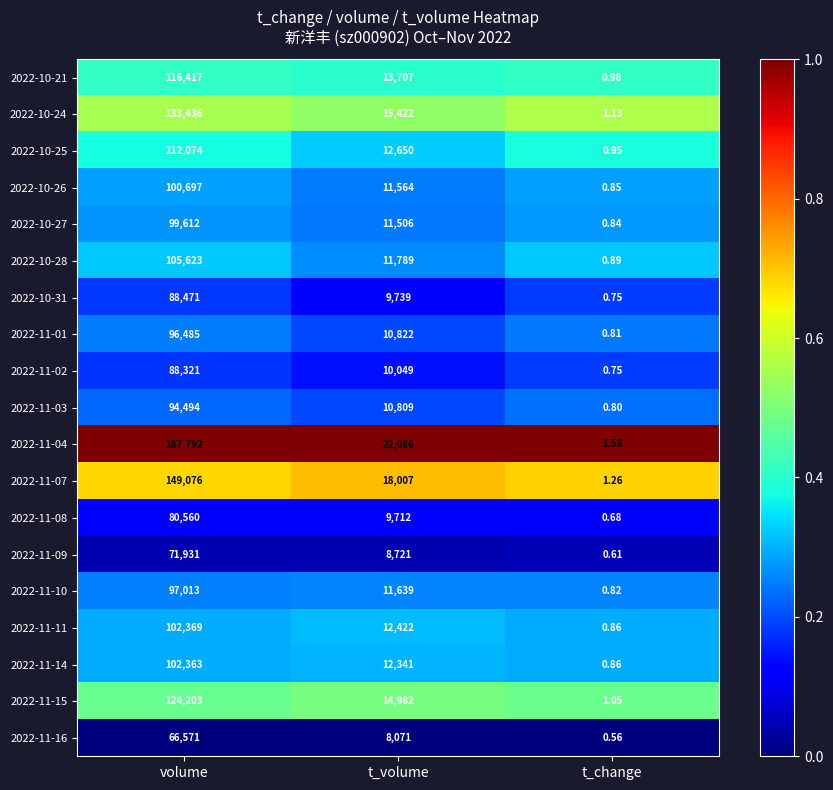

At which label does 2022-10-21 reach its minimum?

t_change